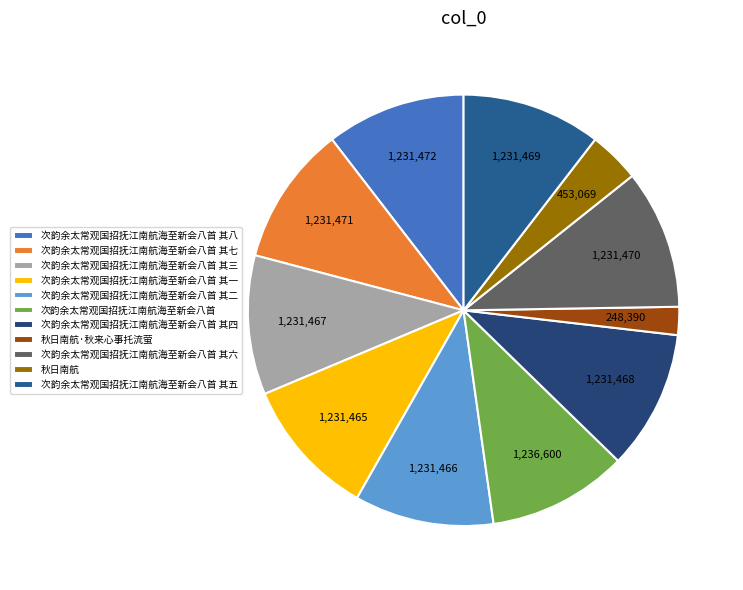

How many slices are in this pie chart?

11